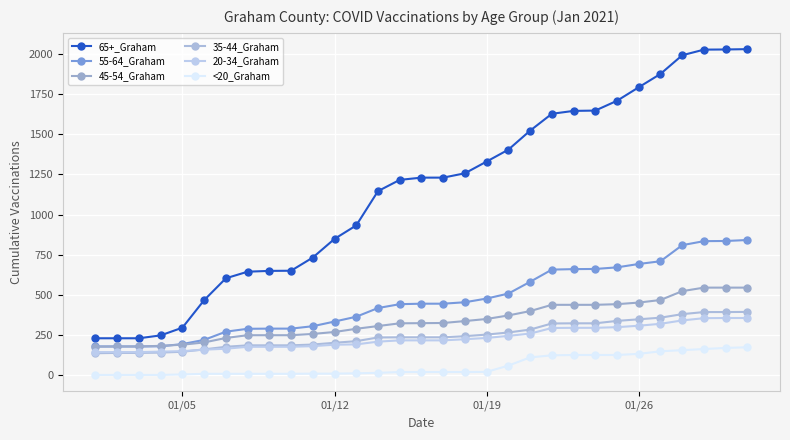

What is the difference between the second highest and second lowest values in the 55-64_Graham series?

656